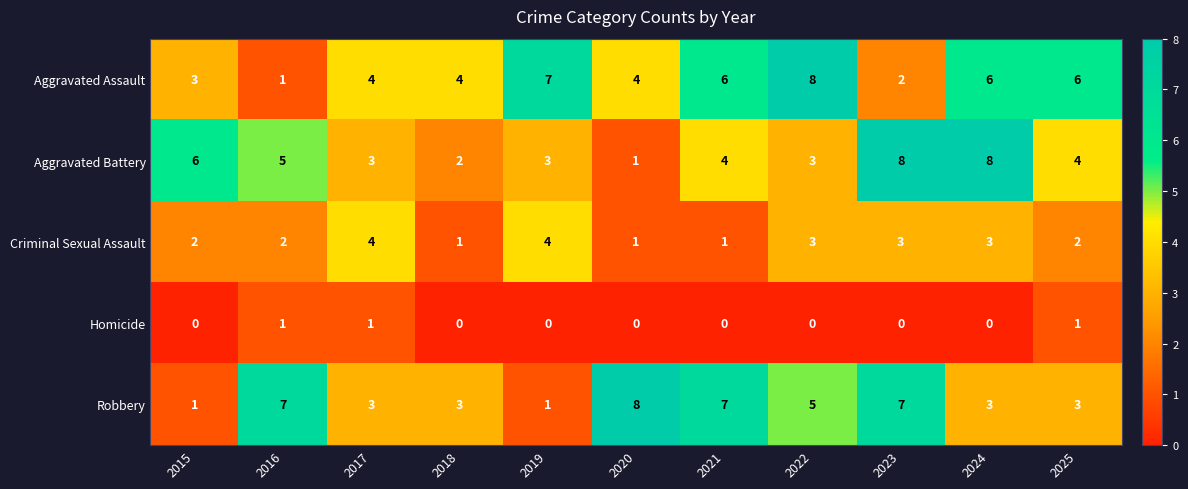

Is the value of Aggravated Battery at 2015 greater than the value of Robbery at 2018?

Yes